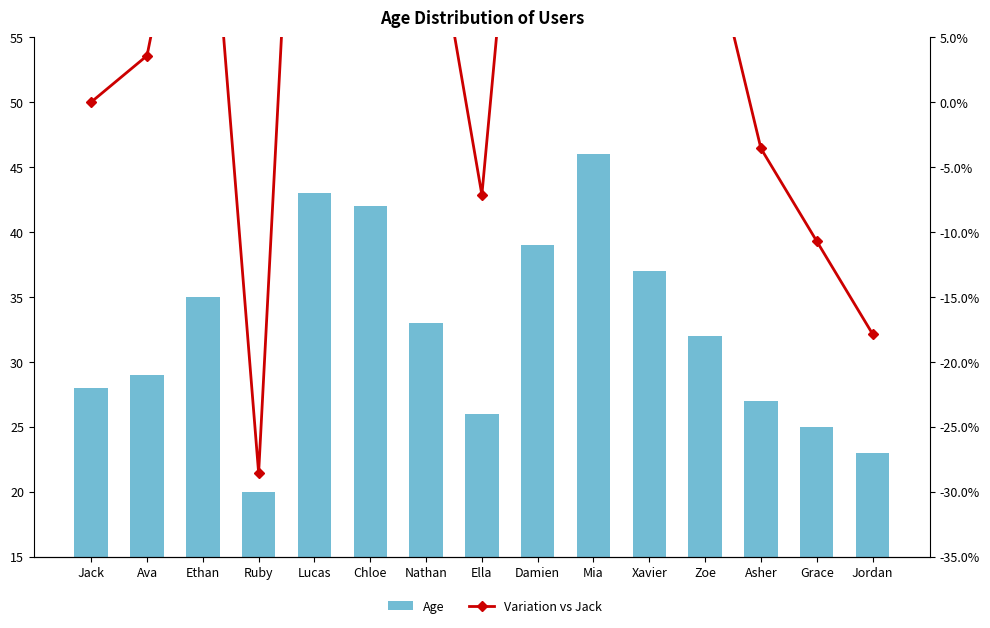

The Variation vs Jack series shows -28.6 at Ruby. True or false?

True